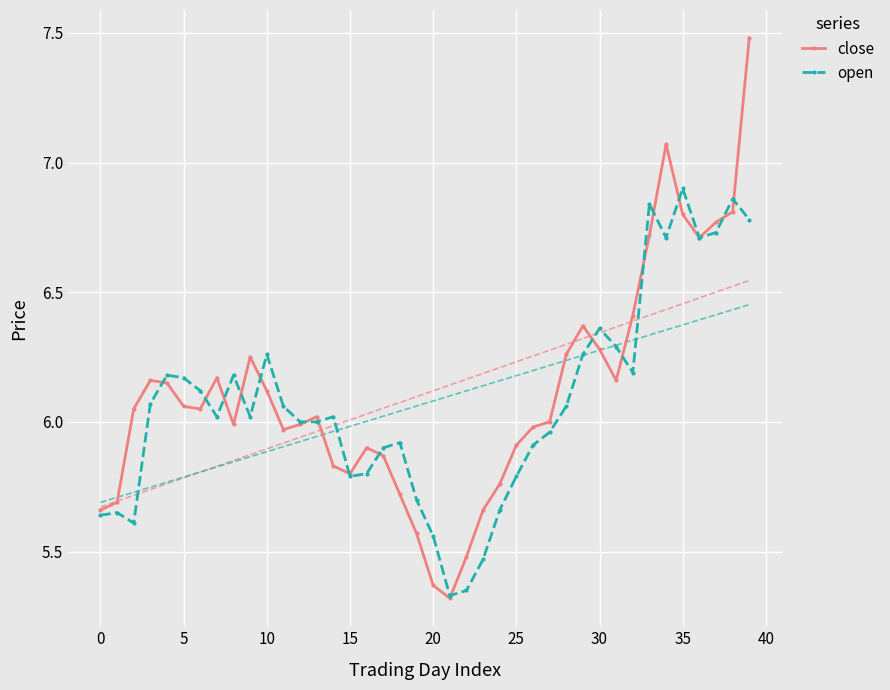

Read the open value at 32.

6.2